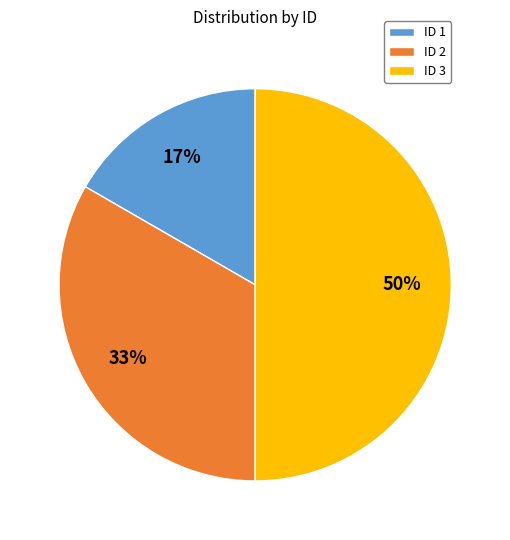

The ID 1 slice represents 17% of the pie. True or false?

True